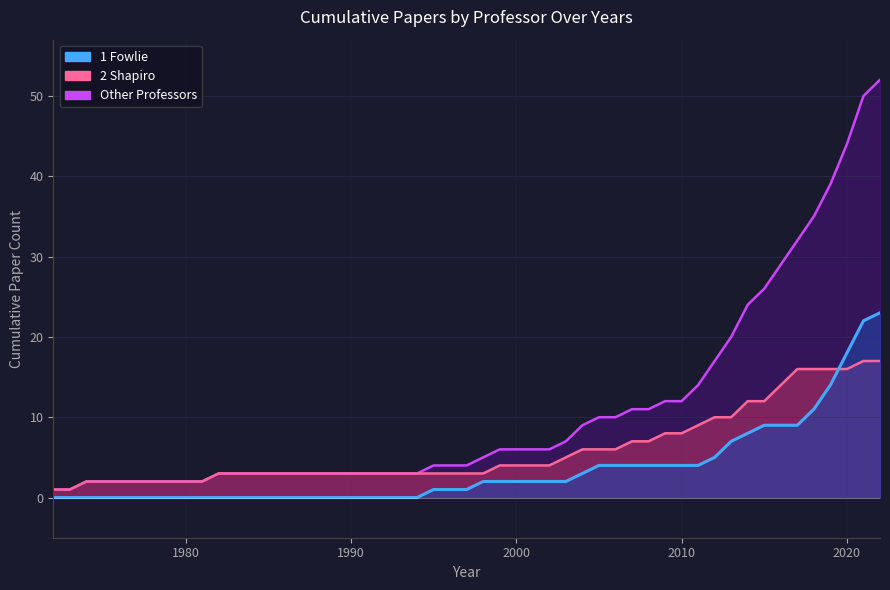

True or false: 1 Fowlie and 3 Other Professors cross at least once.

False